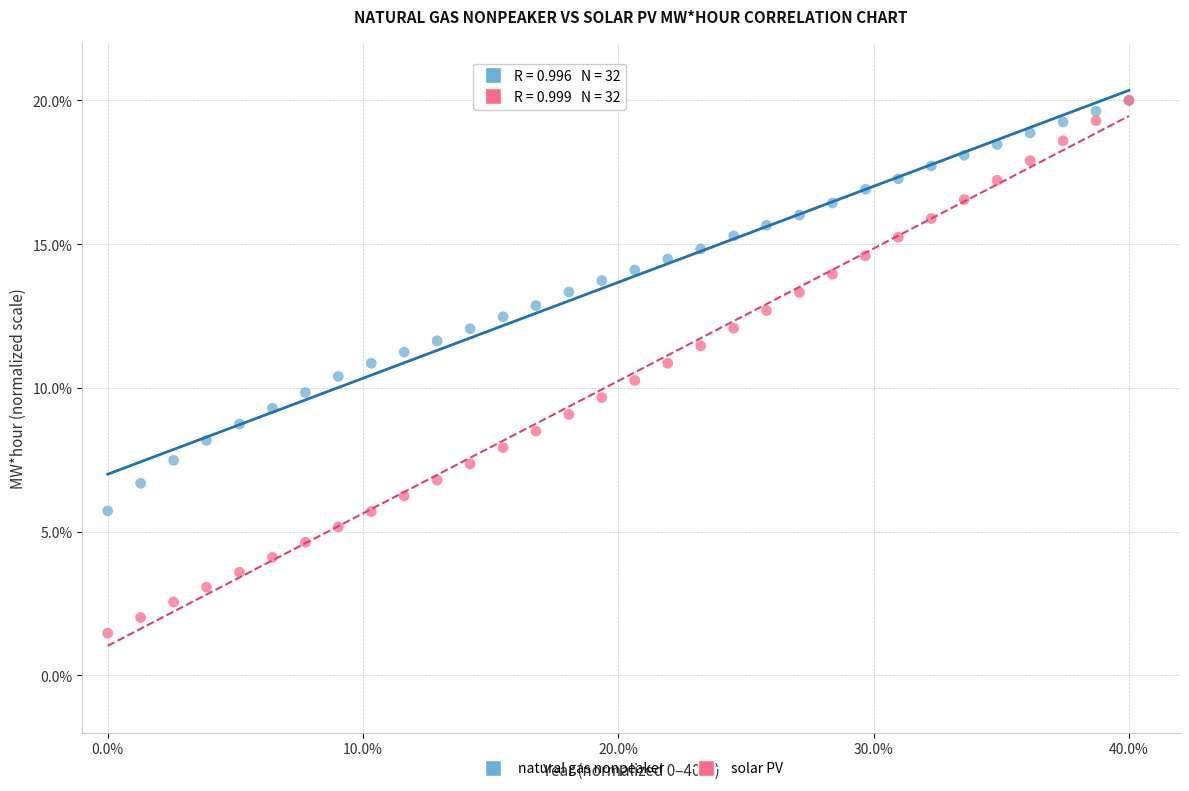

Which series has the largest Y range (max minus min)?

solar PV